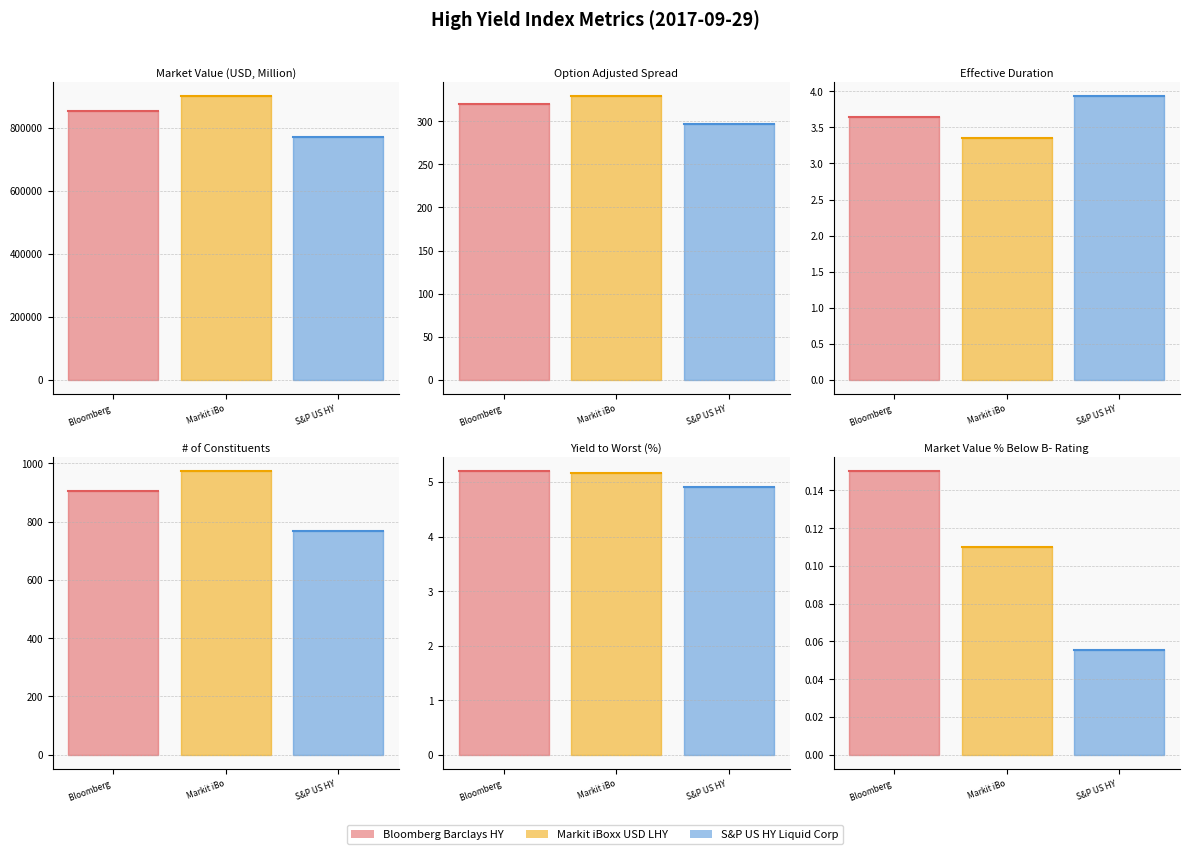

List the series in order of their overall mean, highest first.

Markit iBoxx USD LHY, Bloomberg Barclays HY, S&P US HY Liquid Corp